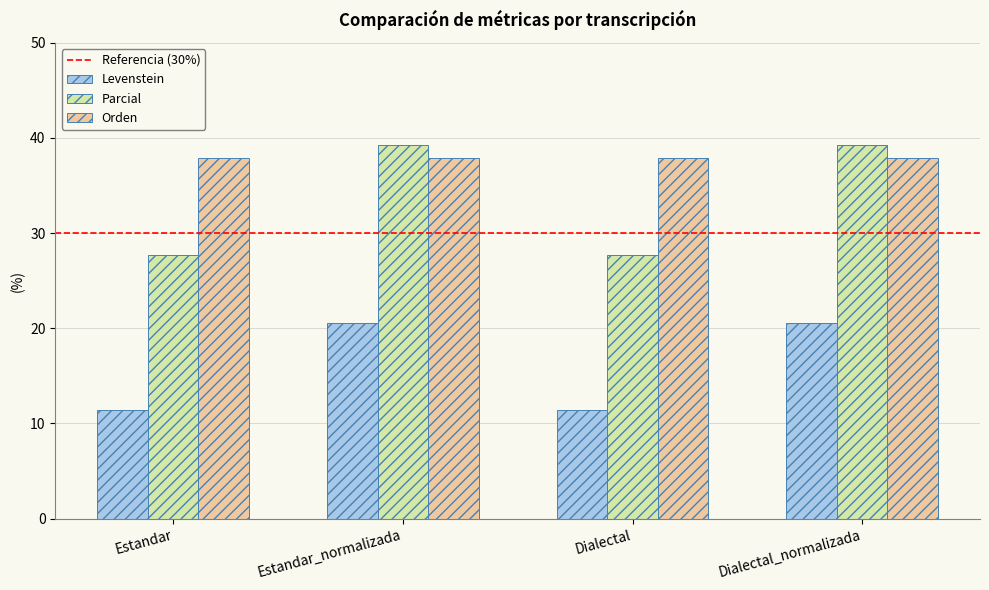

Count the number of data series in this chart.

3